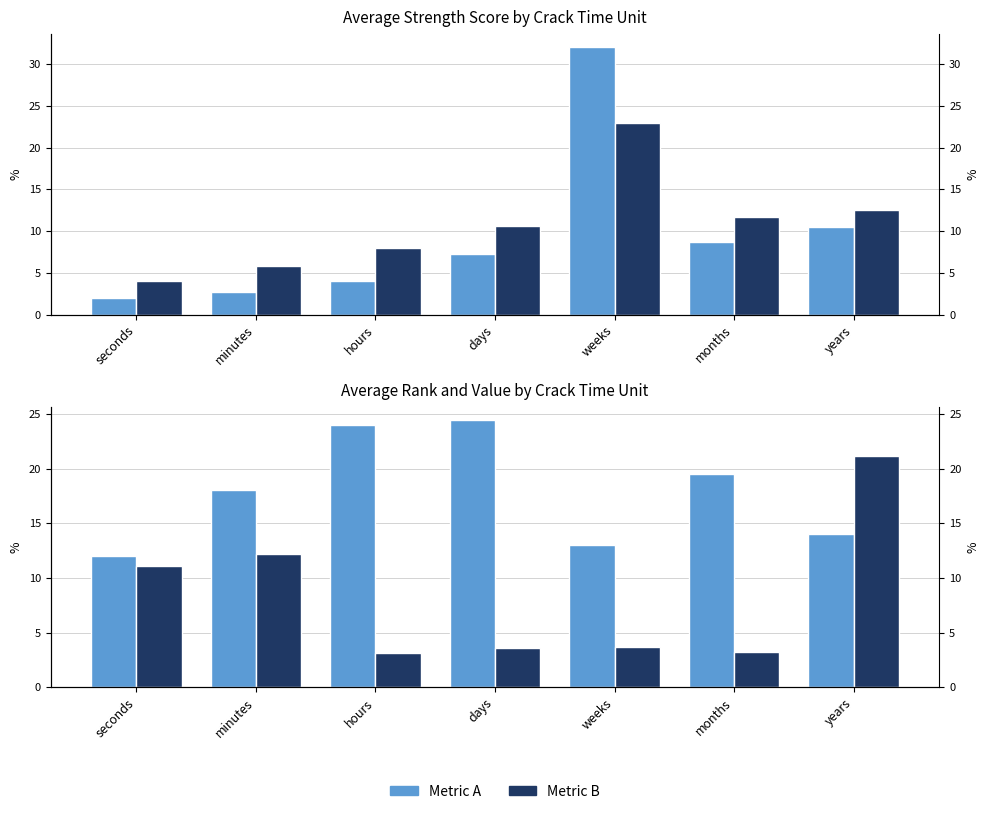

The value of Avg Font Size at weeks is 23.0. True or false?

True